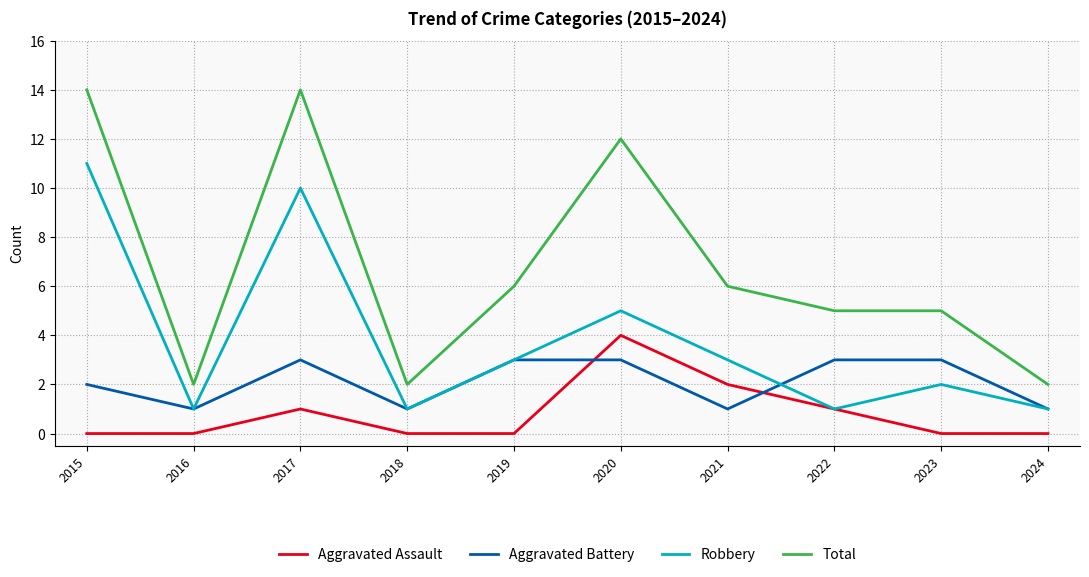

Which series has the largest total across all categories?

Total